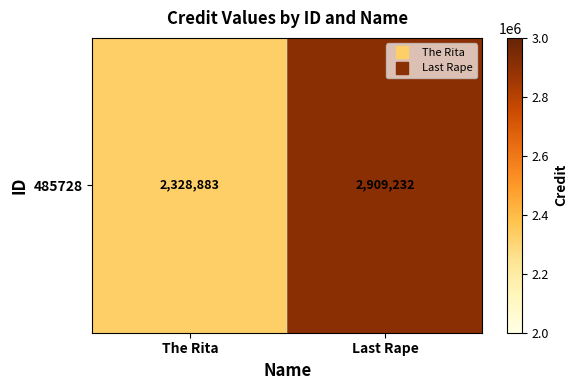

Is it true that the value at The Rita is 2328883?

True